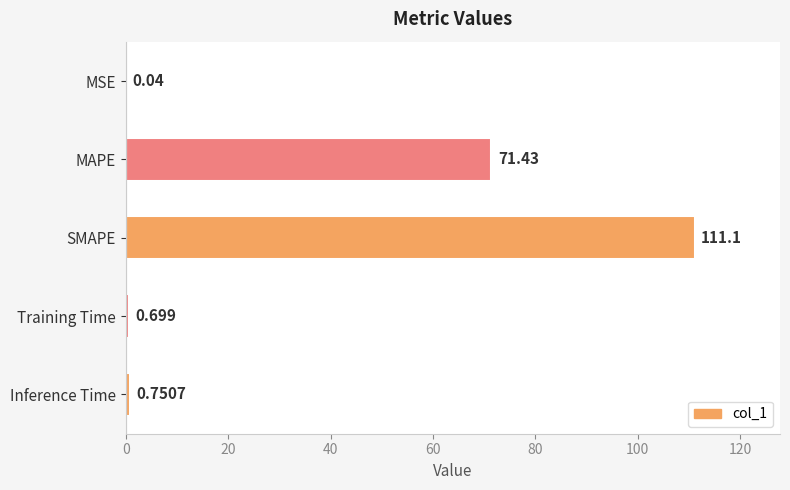

Are the bars horizontal?

Yes